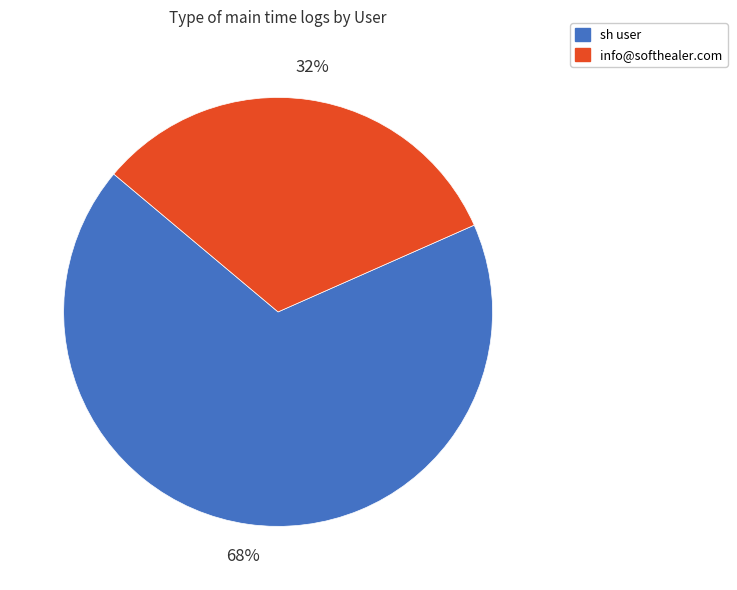

How many segments does this pie chart have?

2